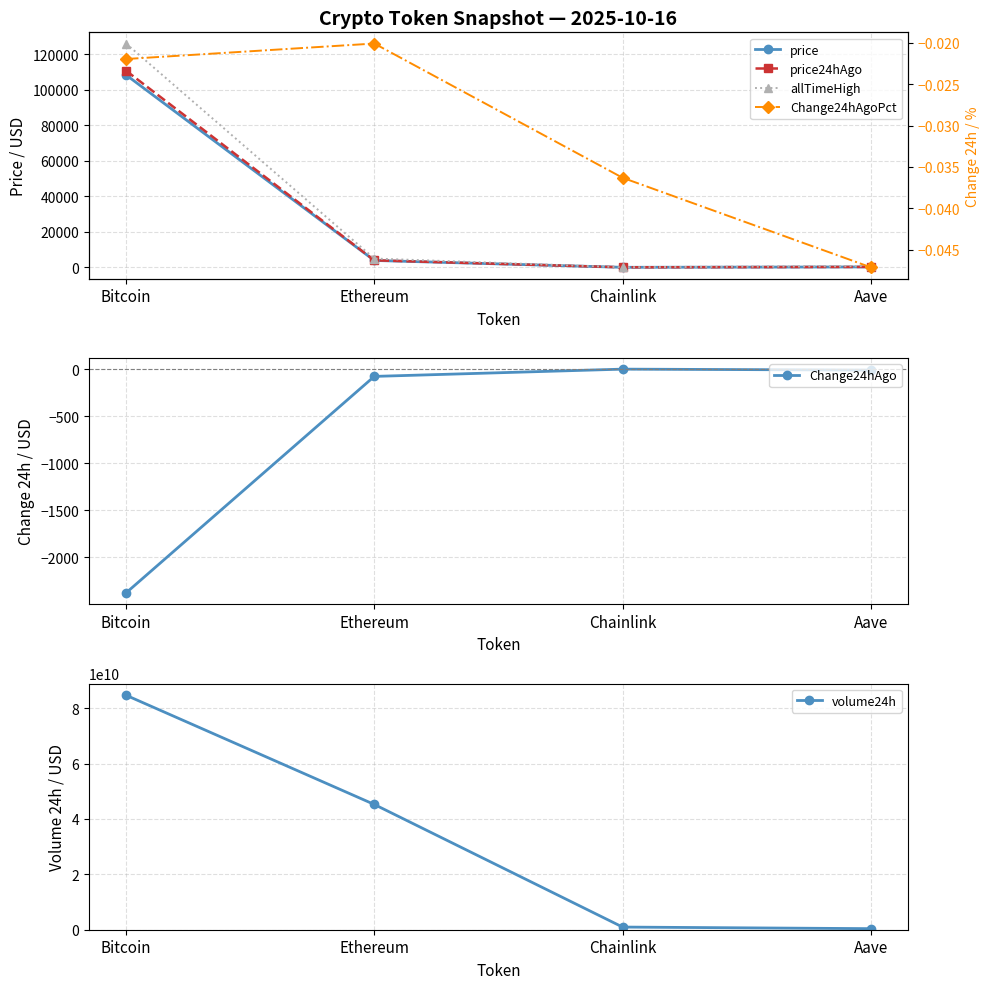

What is the sum of the volume24h values at Bitcoin and Aave?

85094774443